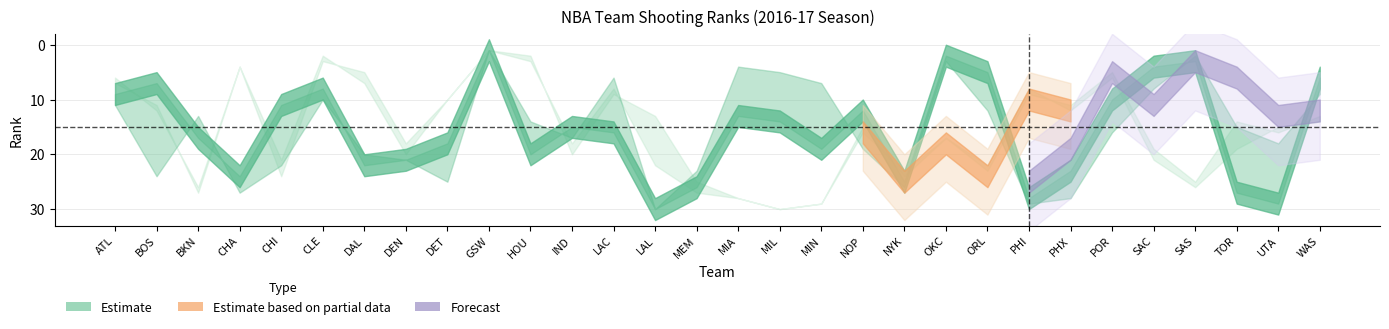

Is it true that FG_PCT_RANK equals 11 at 19?

False